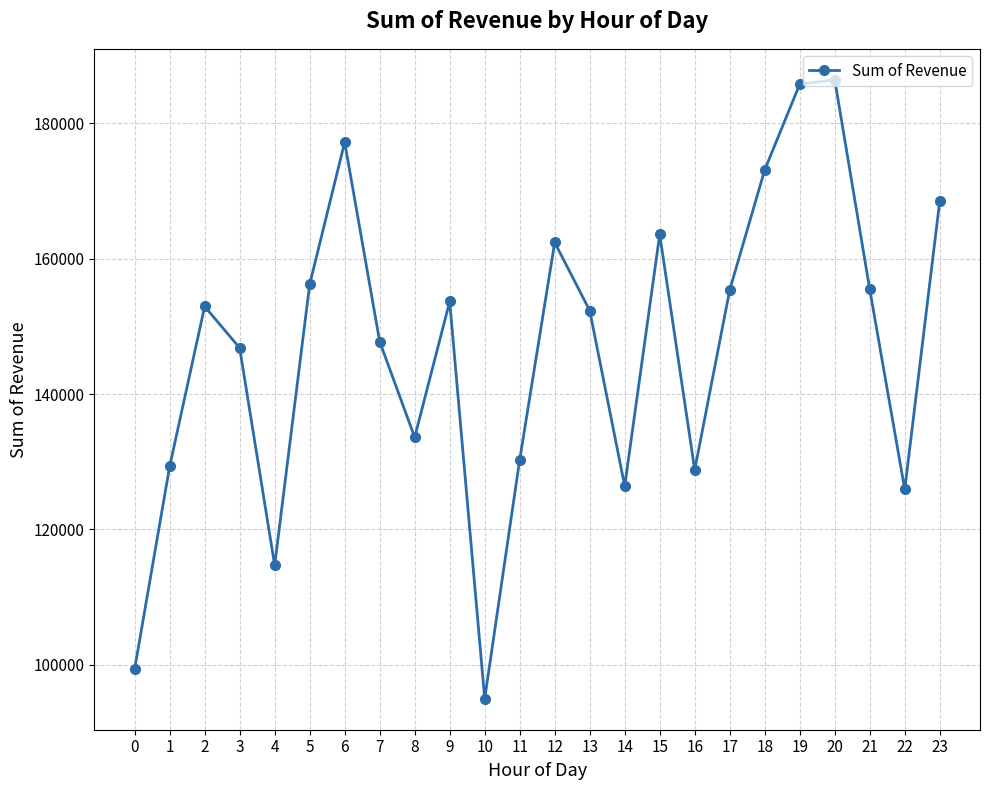

What is the greatest value displayed?

186426